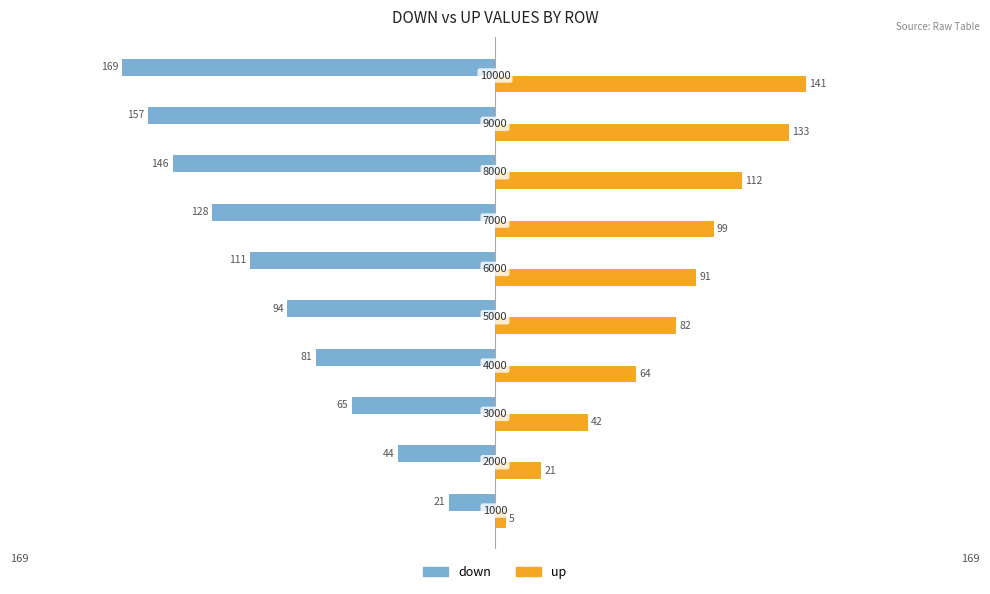

What are all the series names shown in the legend?

down, up